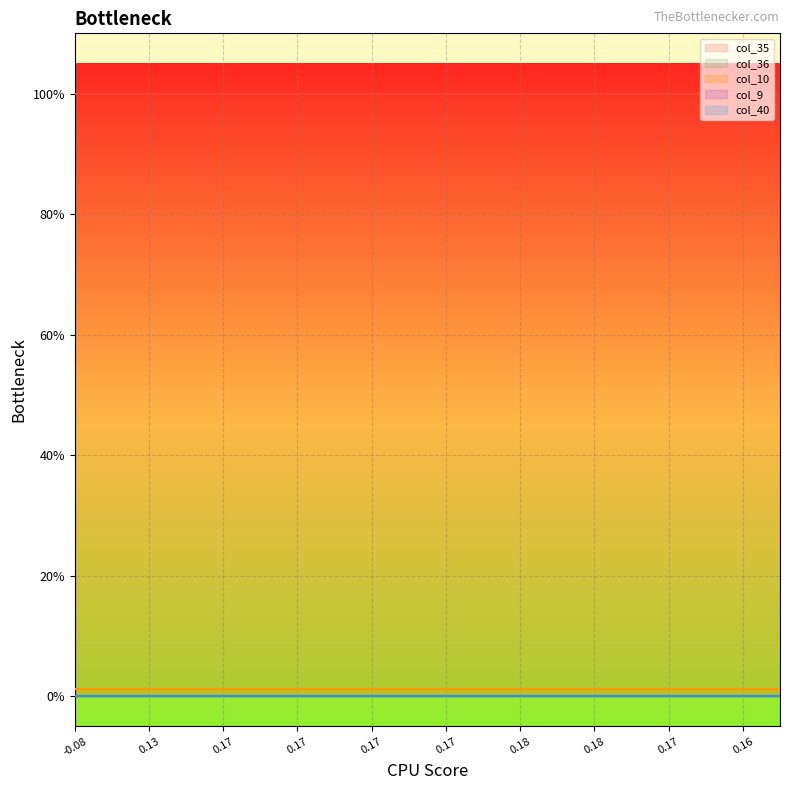

The value of col_40 at 6 is 0.0. True or false?

True